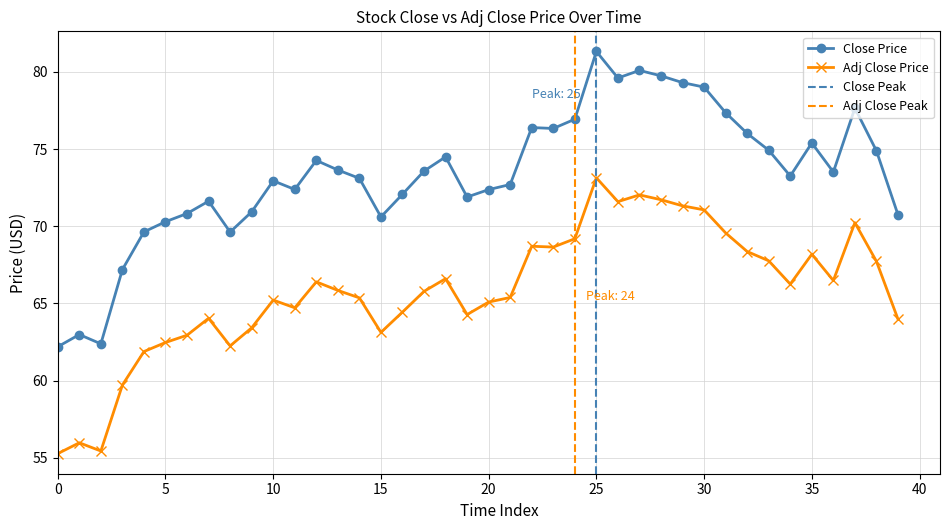

Reading right to left, transcribe all the data shown in this chart.

Close: 39=70.7	38=74.9	37=77.7	36=73.5	35=75.4	34=73.2	33=74.9	32=76.0	31=77.3	30=79.0	29=79.3	28=79.7	27=80.1	26=79.6	25=81.3	24=76.9	23=76.3	22=76.4	21=72.7	20=72.4	19=71.9	18=74.5	17=73.6	16=72.1	15=70.6	14=73.1	13=73.6	12=74.3	11=72.4	10=72.9	9=70.9	8=69.6	7=71.6	6=70.8	5=70.3	4=69.6	3=67.2	2=62.4	1=63.0	0=62.2
Adj Close: 39=64.0	38=67.7	37=70.2	36=66.5	35=68.2	34=66.2	33=67.8	32=68.4	31=69.6	30=71.1	29=71.3	28=71.7	27=72.0	26=71.6	25=73.1	24=69.2	23=68.6	22=68.7	21=65.4	20=65.1	19=64.3	18=66.6	17=65.8	16=64.4	15=63.1	14=65.4	13=65.8	12=66.4	11=64.7	10=65.2	9=63.4	8=62.2	7=64.0	6=62.9	5=62.5	4=61.9	3=59.7	2=55.4	1=56.0	0=55.3